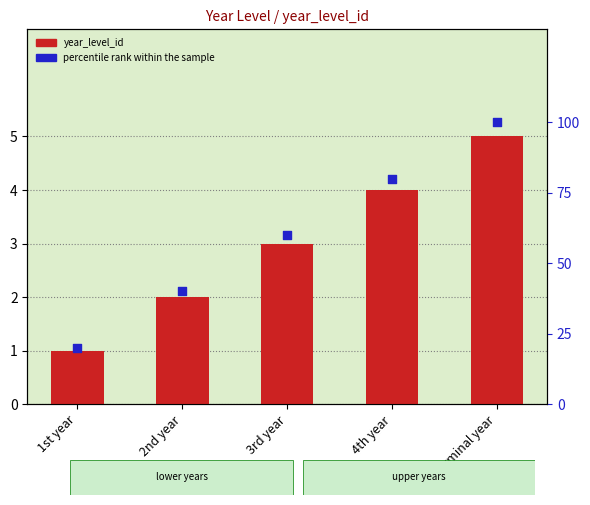

Which series contains the lowest Y value?

year_level_id